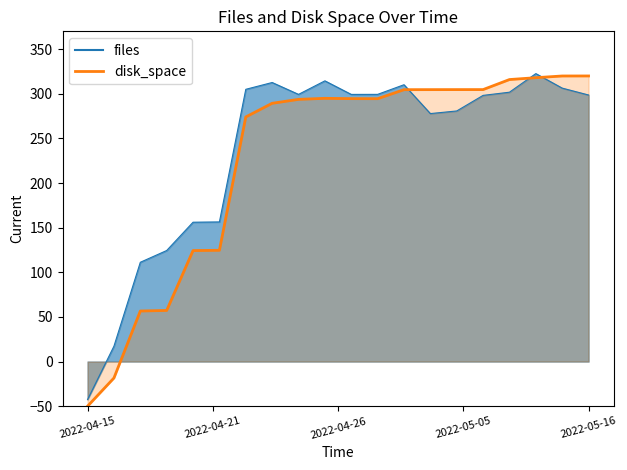

Does the chart display data point markers on the line(s)?

No